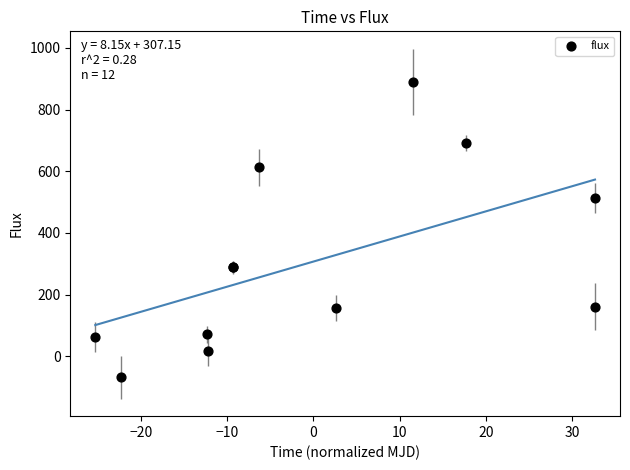

What Y value in the scatter plot is closest to 411?

512.1